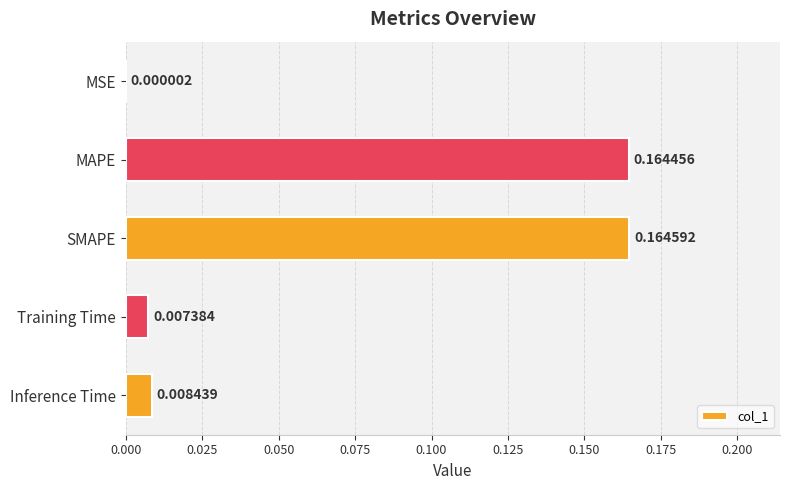

What is the sum of all values?

0.3